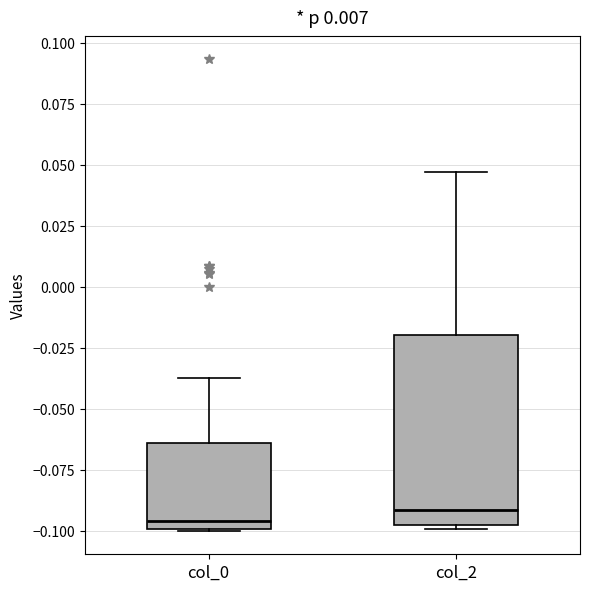

Reading left to right, read every box against the y-axis: the position of its median line, the range the box covers, and the ends of its whiskers. The values are not printed on the chart, so give them approximately, as read against the axis.

col_0: median -0.095, box -0.100 to -0.065, whiskers -0.100 to -0.035
col_2: median -0.090, box -0.100 to -0.020, whiskers -0.100 to 0.045